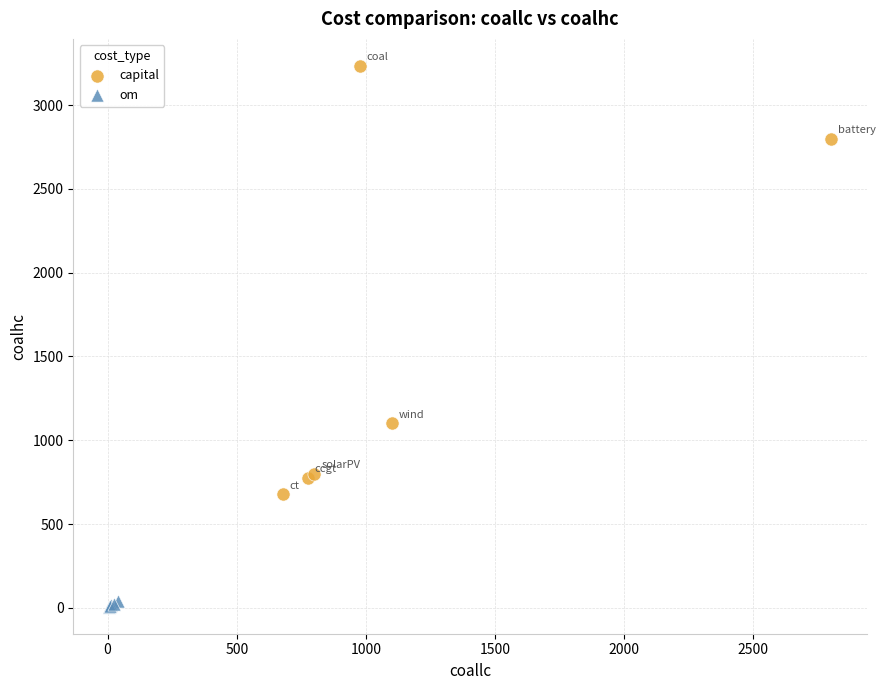

Which series contains the lowest Y value?

om